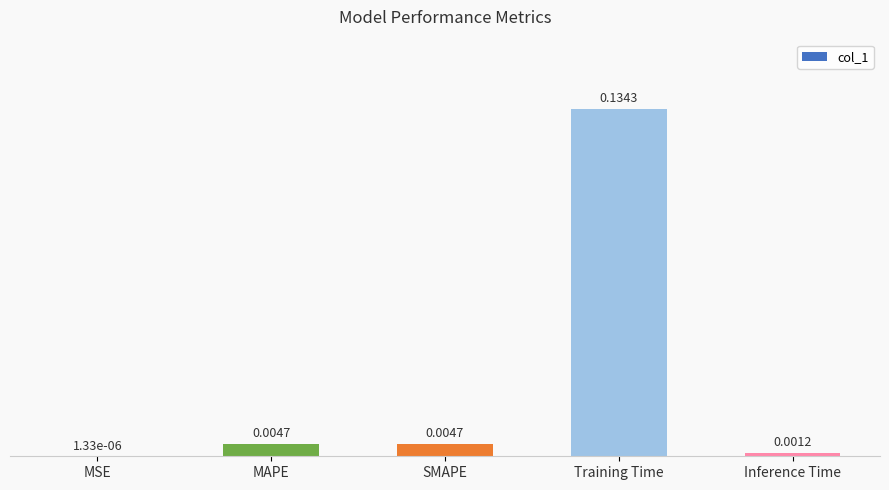

At which category does the chart reach its peak across all series?

Training Time